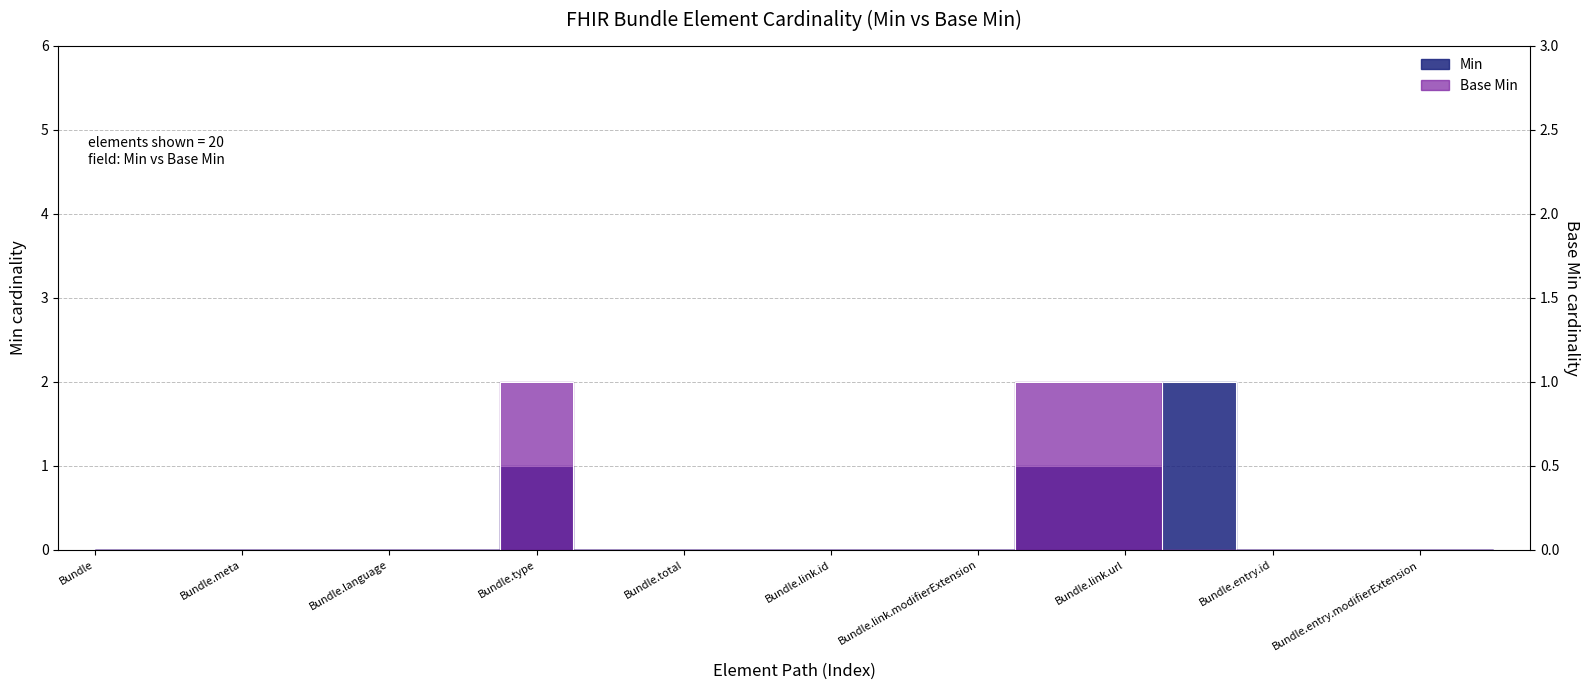

What is the maximum value for Min?

2